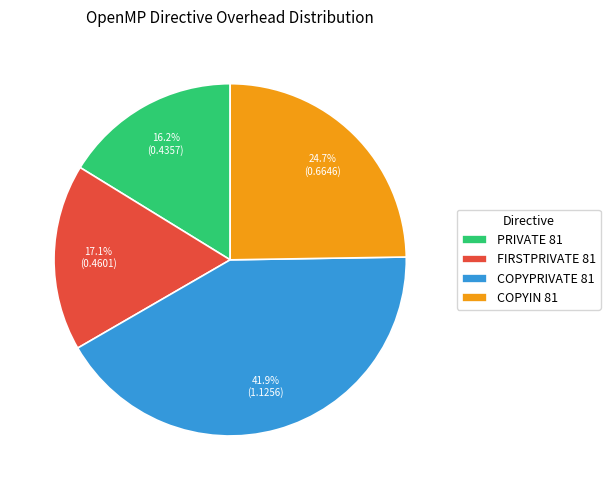

To the nearest percent, what is the combined percentage of COPYPRIVATE 81 and FIRSTPRIVATE 81?

59%